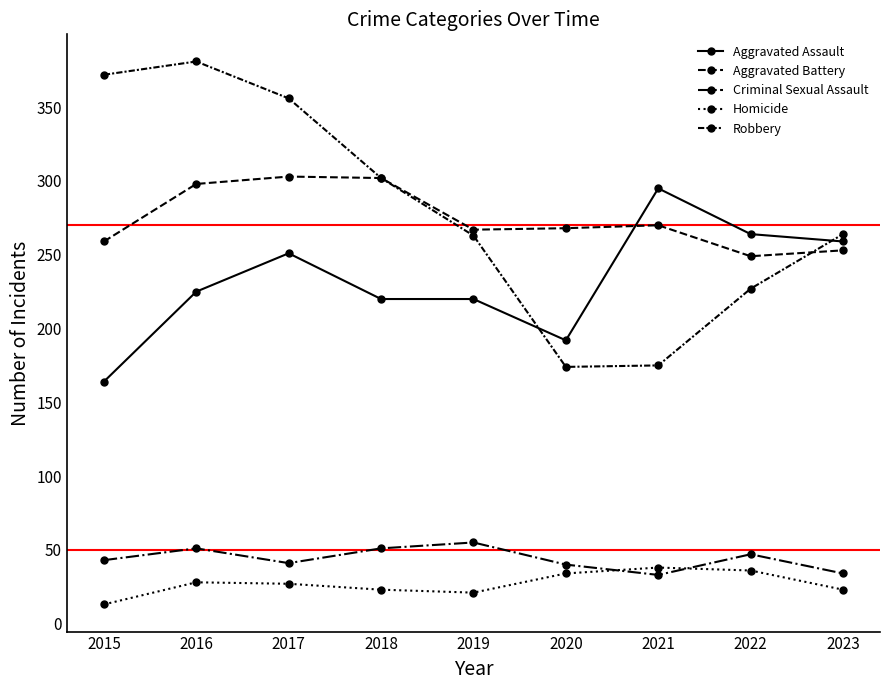

Which series has the widest spread of values?

Robbery